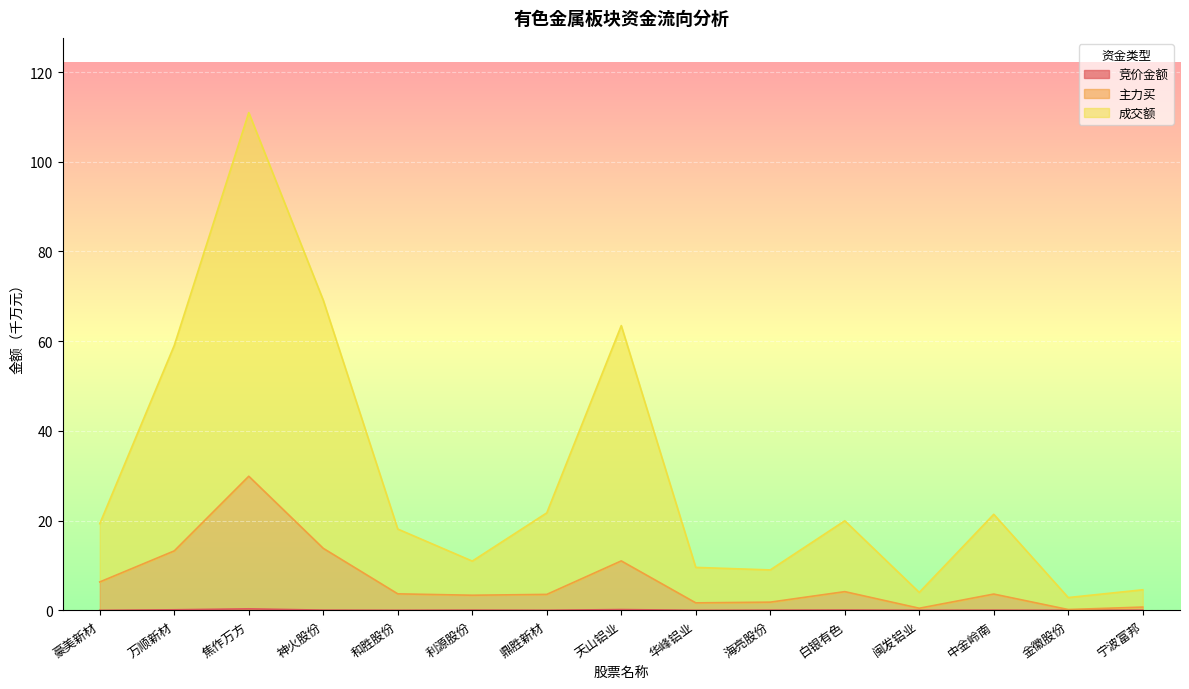

At which category does 主力买 reach its first local peak?

焦作万方